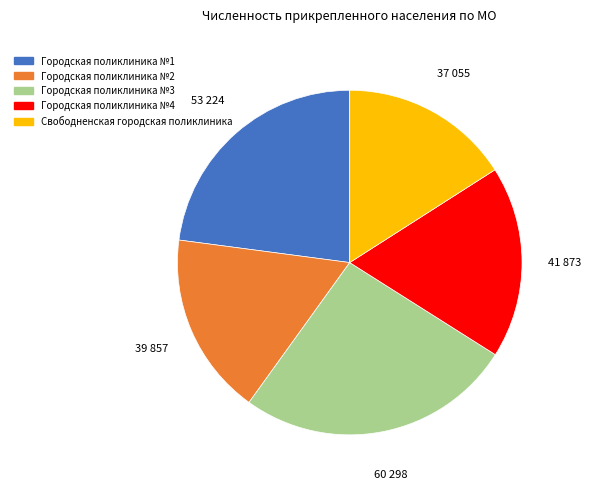

Is the sum of Городская поликлиника №3 and Свободненская городская поликлиника greater than half?

No